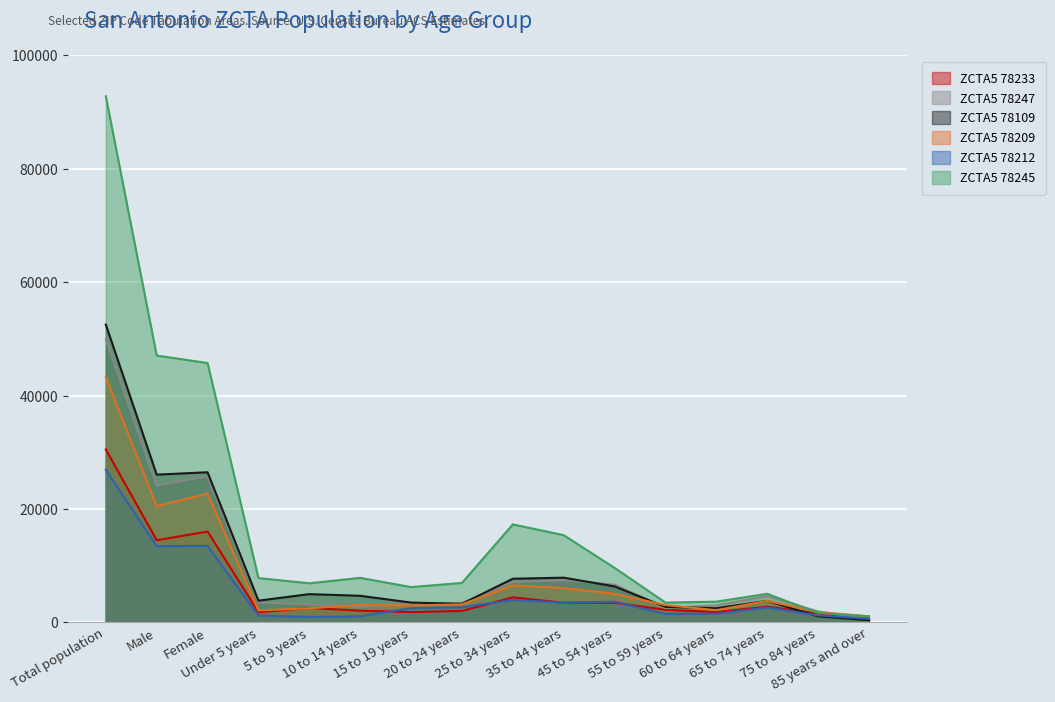

At which label is ZCTA5 78233 closest to 15571?

Female